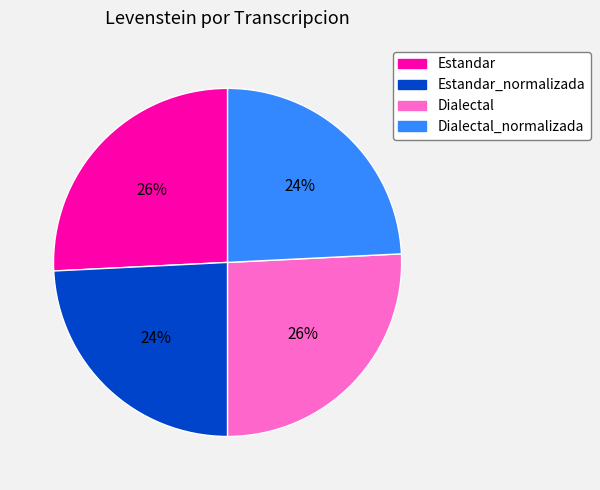

To the nearest percent, what is the average slice percentage?

25%